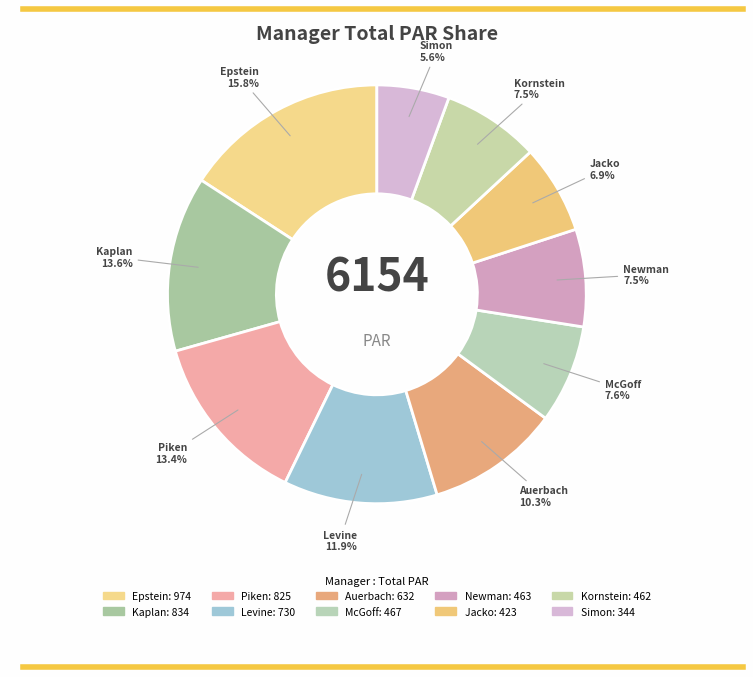

To the nearest percent, what portion does Auerbach represent?

10%